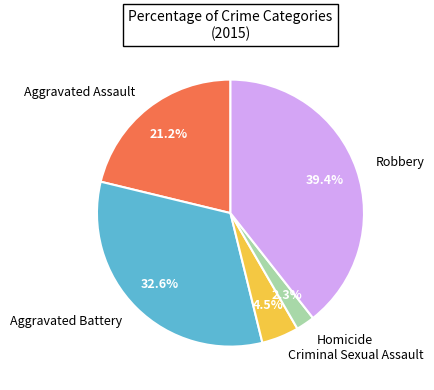

To the nearest percent, what is the combined percentage of Criminal Sexual Assault and Homicide?

7%